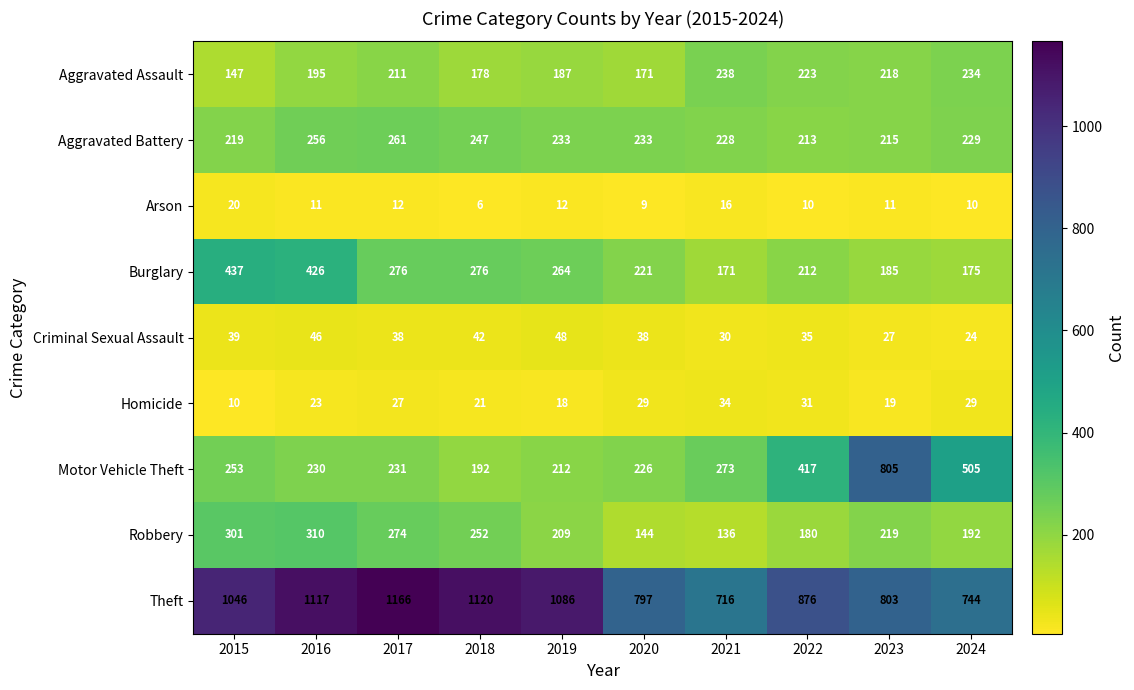

What is the greatest value displayed?

1166